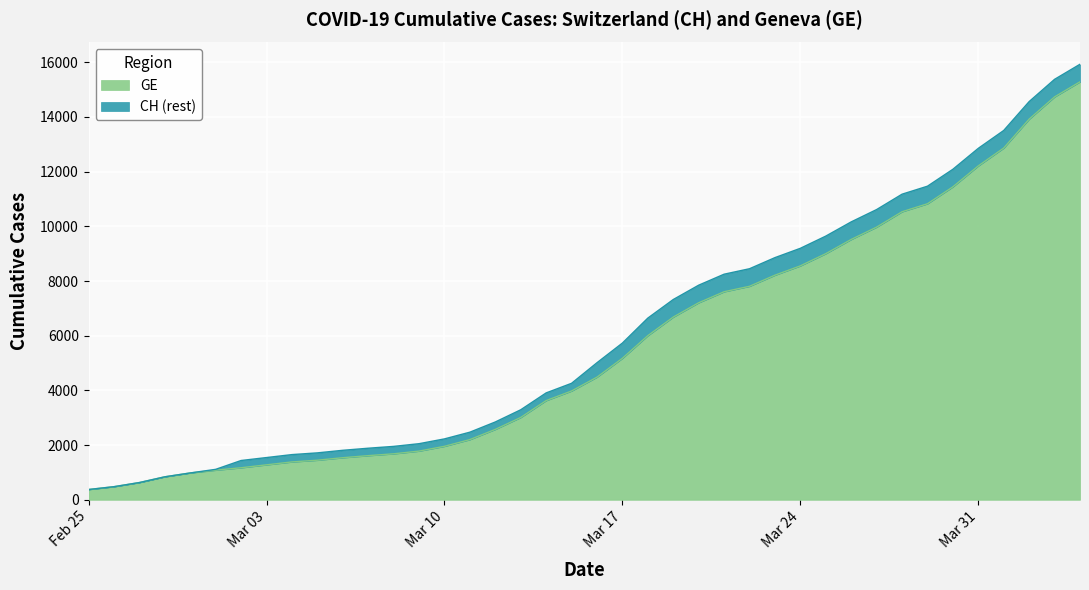

What are all the series names shown in the legend?

GE, CH (rest)